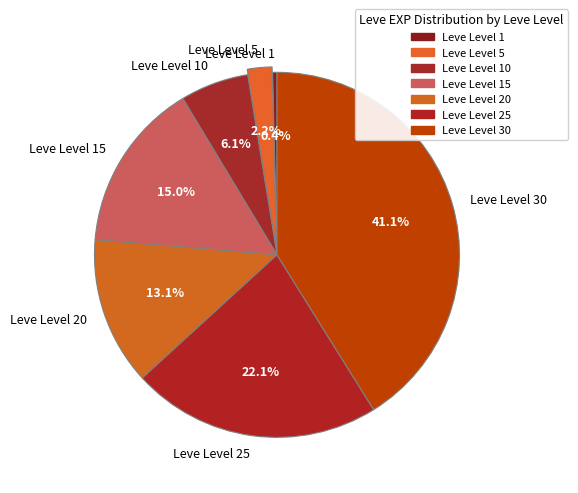

Which has a higher value, Leve Level 30 or Leve Level 15?

Leve Level 30